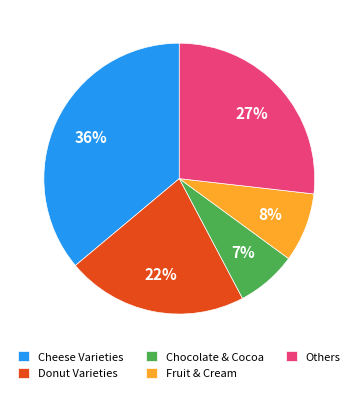

What is the smallest slice in the pie chart?

Chocolate & Cocoa